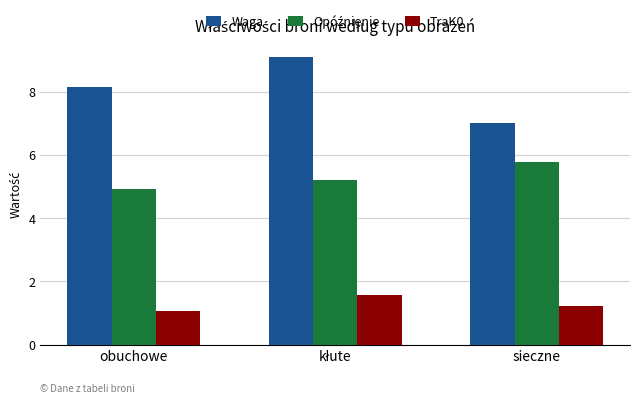

At which label does Waga reach its minimum?

sieczne